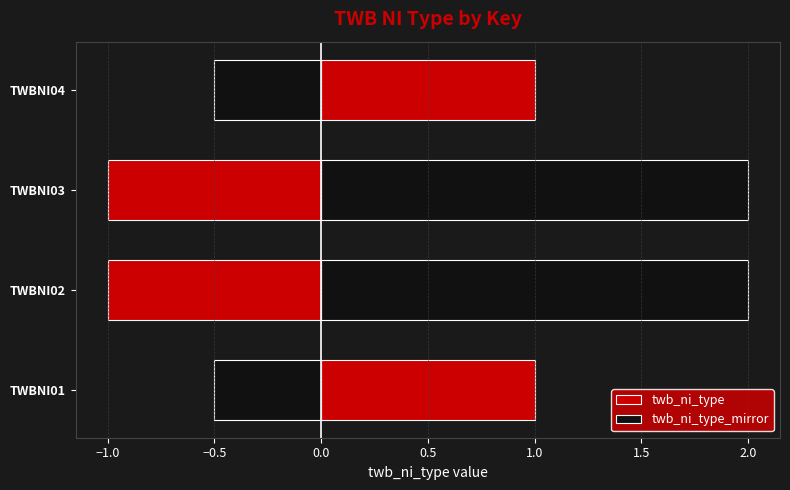

What is the value of the twb_ni_type bar at the 1st from the left?

1.0